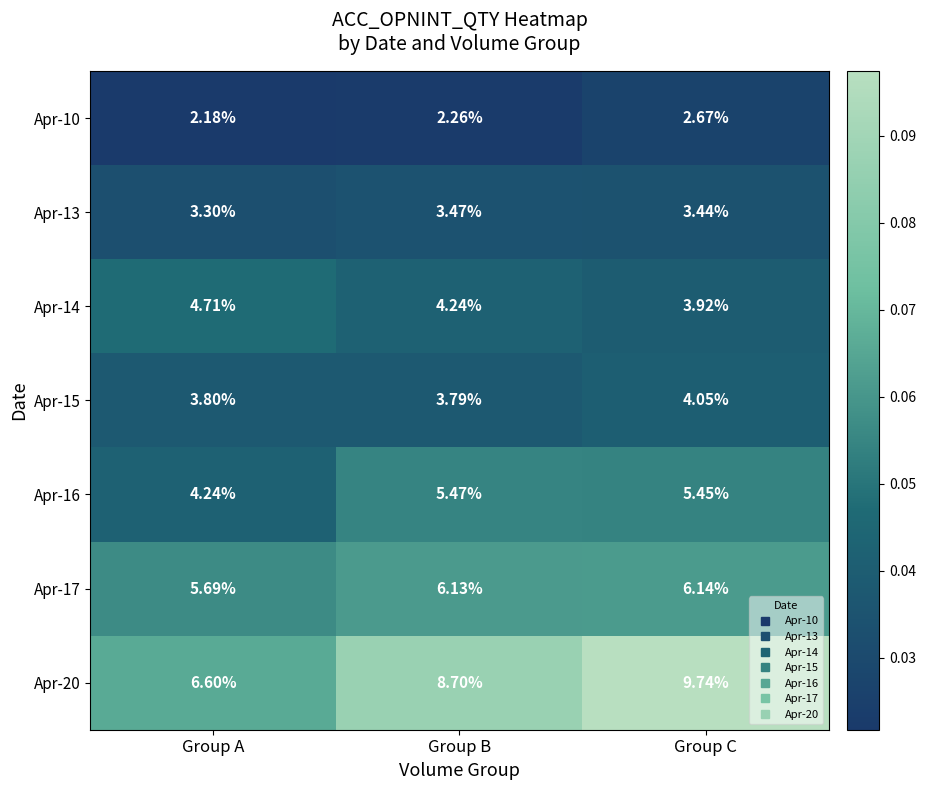

How many series are shown in this chart?

7